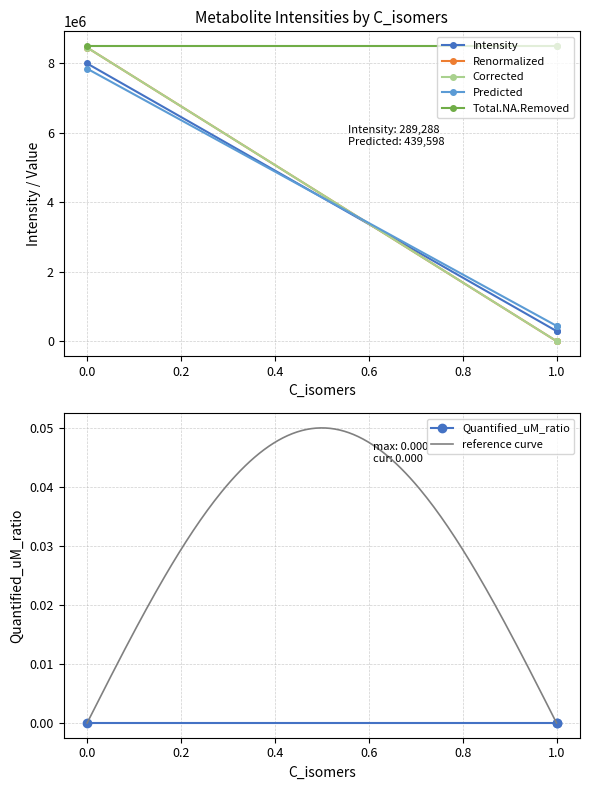

Is it true that Intensity equals 7989221.8 at 0?

True